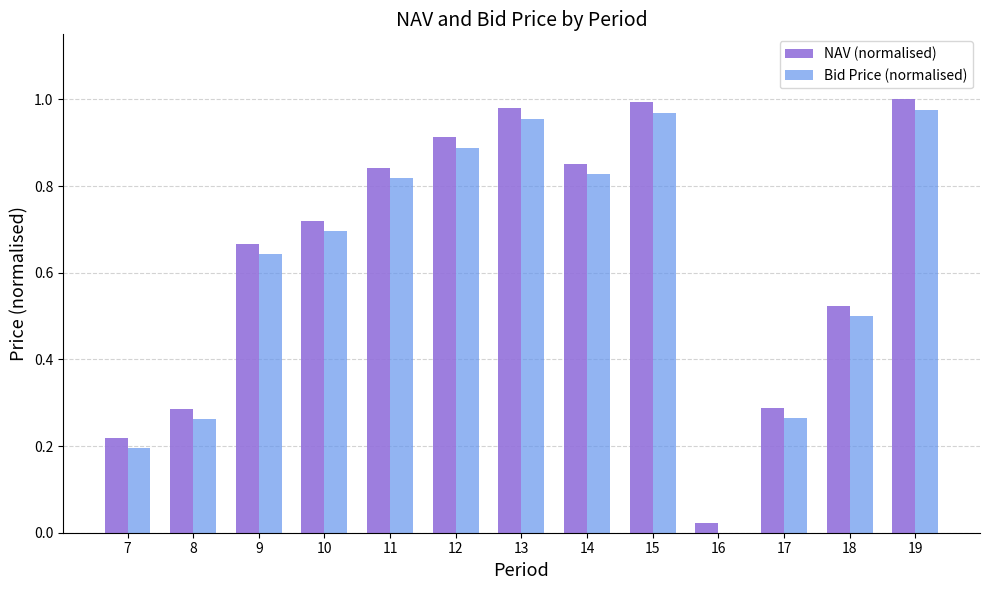

What is the sum of the Bid Price (normalised) values at 11 and 9?

1.5